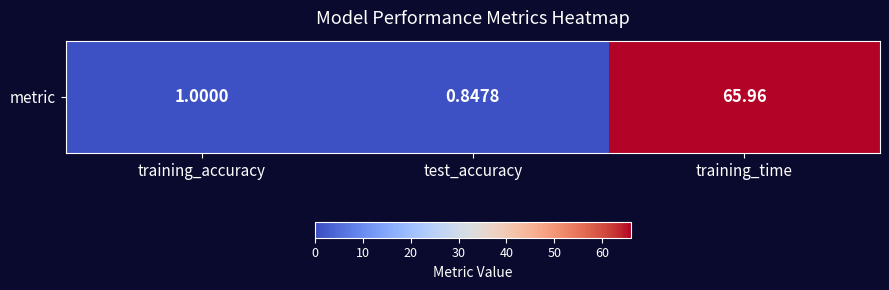

The chart shows a value of 1.0 at training_accuracy. True or false?

True